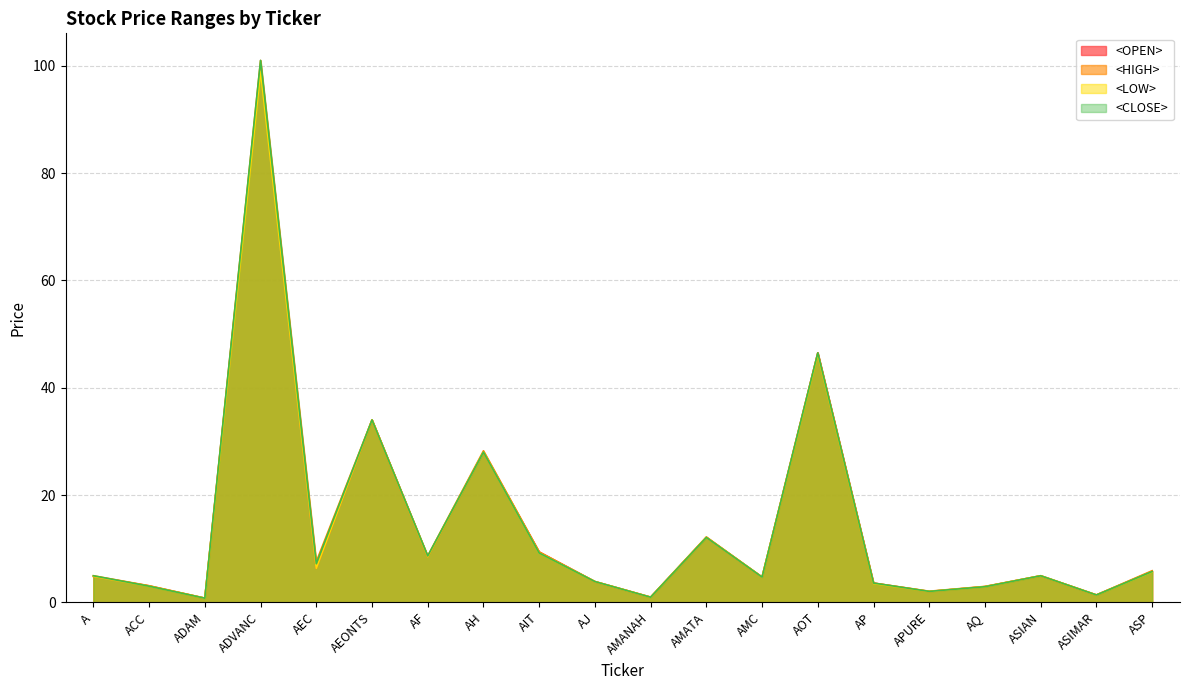

Does the chart have visible grid lines?

Yes